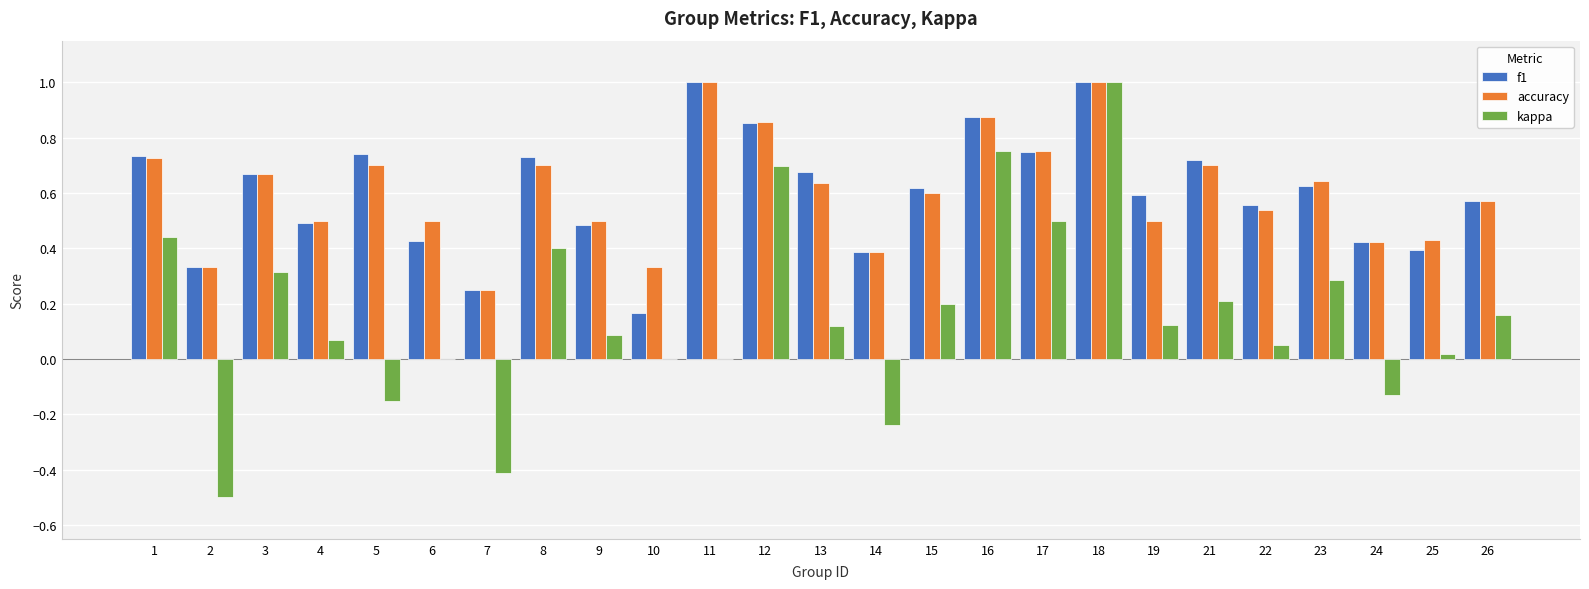

Which series changed the most between 8 and 16?

kappa